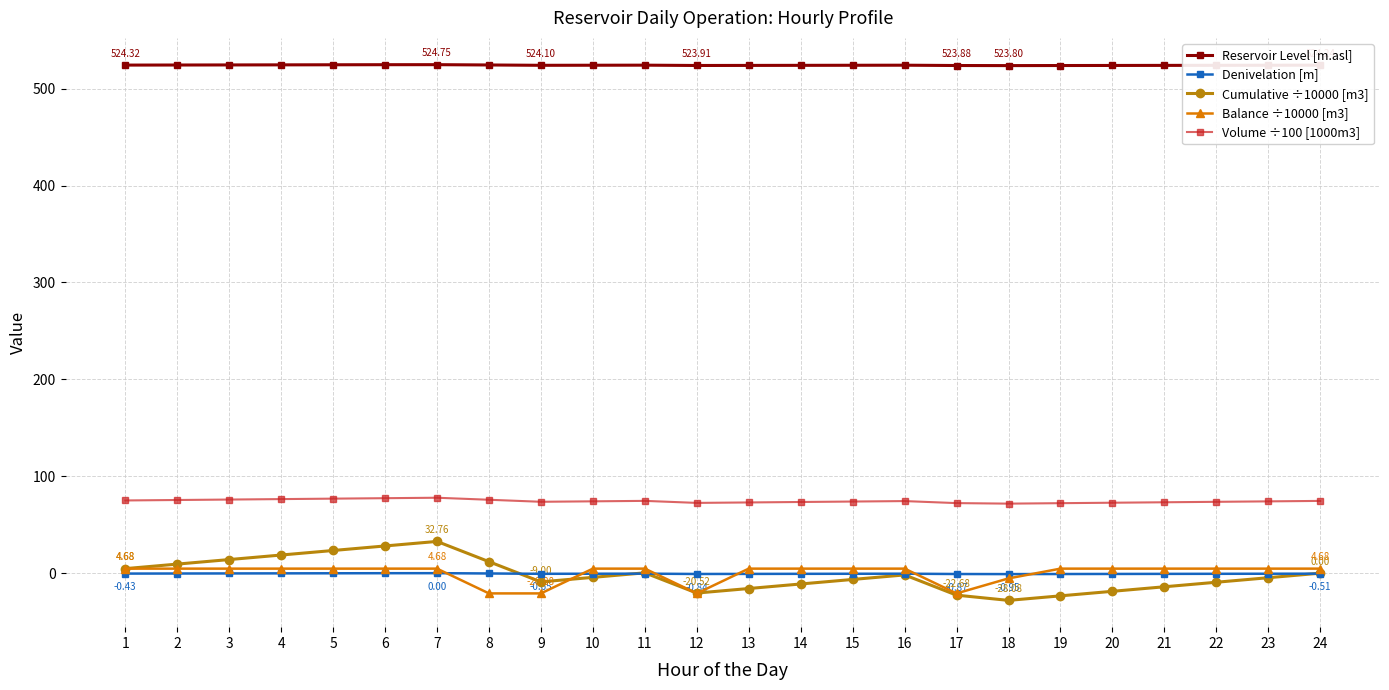

What is the minimum value for Balance ÷10000 [m3]?

-20.9